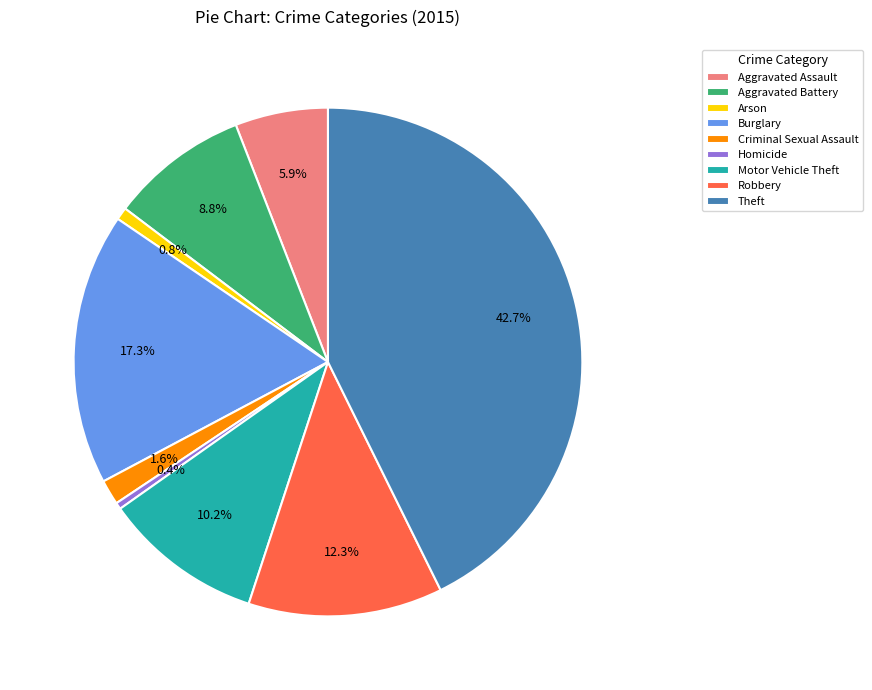

Approximately how many times larger is the value at Robbery compared to Motor Vehicle Theft?

1.2